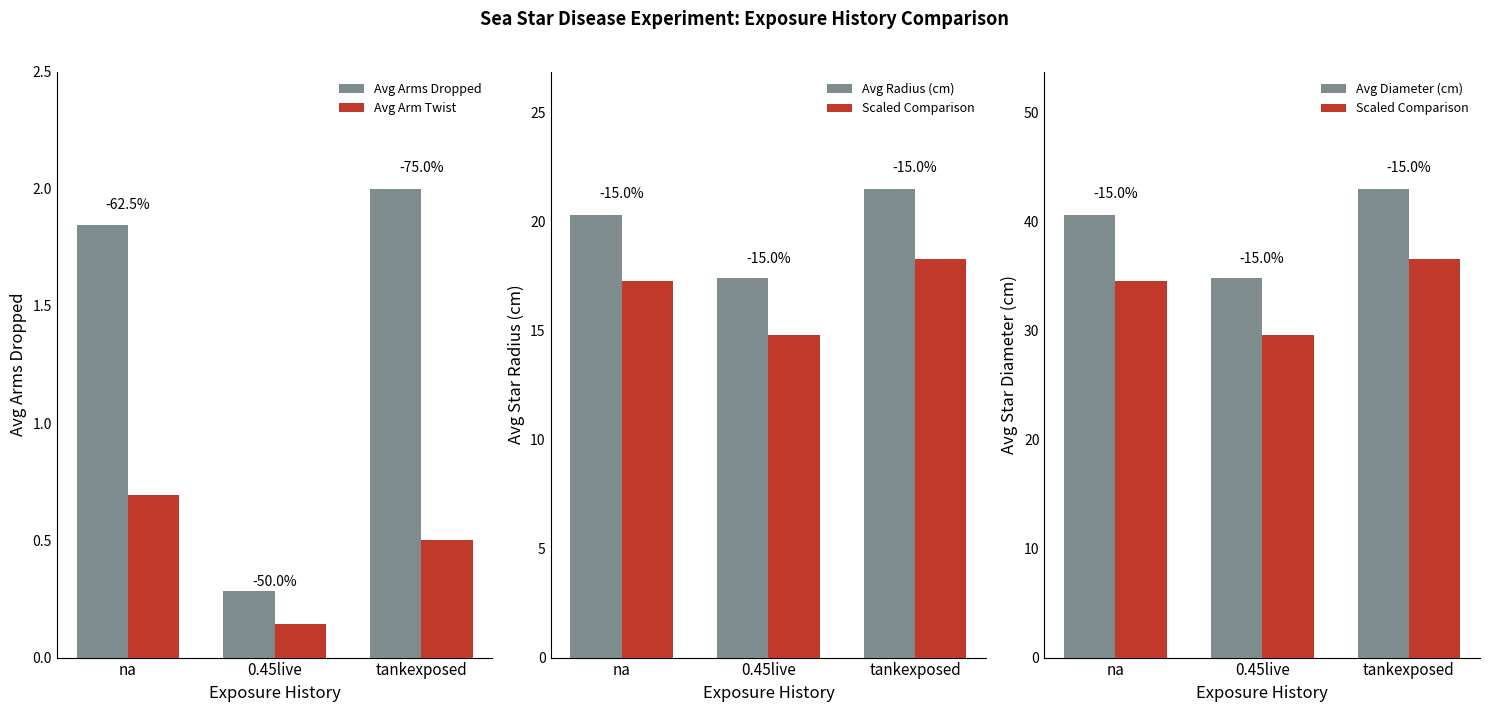

Reading right to left, transcribe all the data shown in this chart.

Avg Arms Dropped: tankexposed=2.0	0.45live=0.3	na=1.8
Avg Arm Twist: tankexposed=0.5	0.45live=0.1	na=0.7
Avg Radius (cm): tankexposed=21.5	0.45live=17.4	na=20.3
Scaled Comparison: tankexposed=36.5	0.45live=29.6	na=34.5
Avg Diameter (cm): tankexposed=43.0	0.45live=34.9	na=40.6